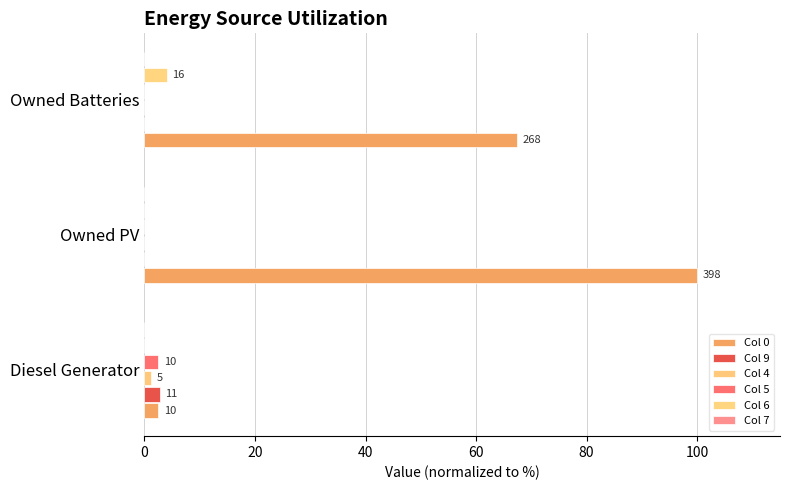

Count the number of categories in the chart.

3